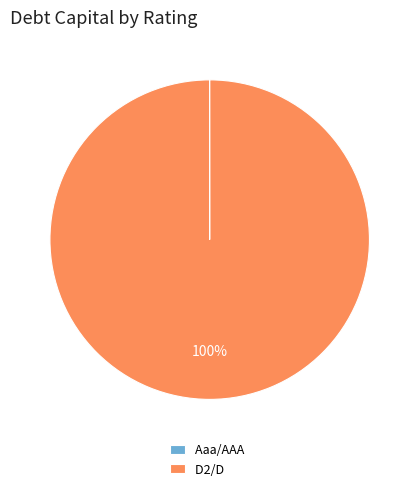

To the nearest percent, what is the average slice percentage?

50%